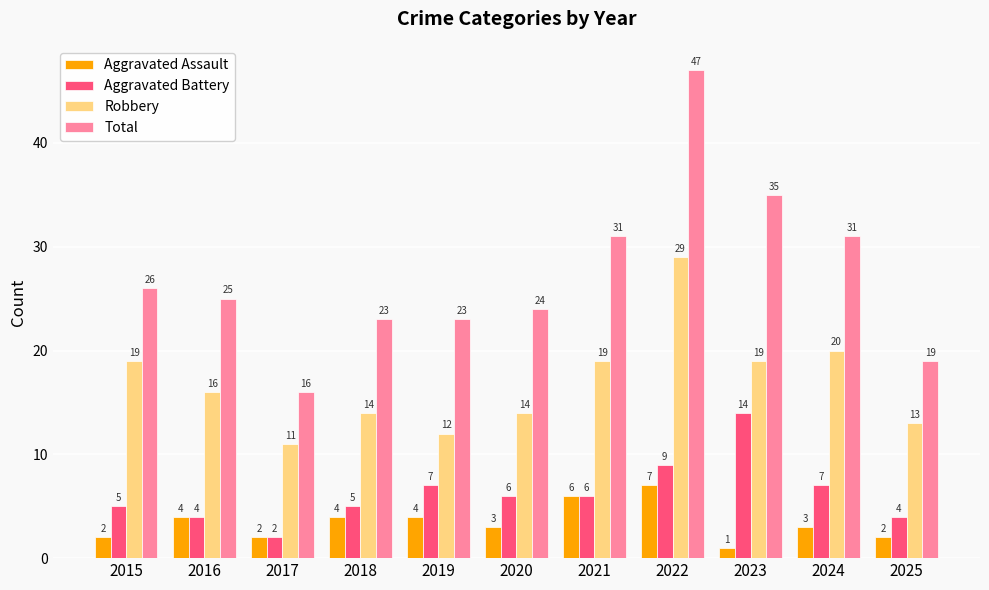

What is the average value of the Robbery series?

17